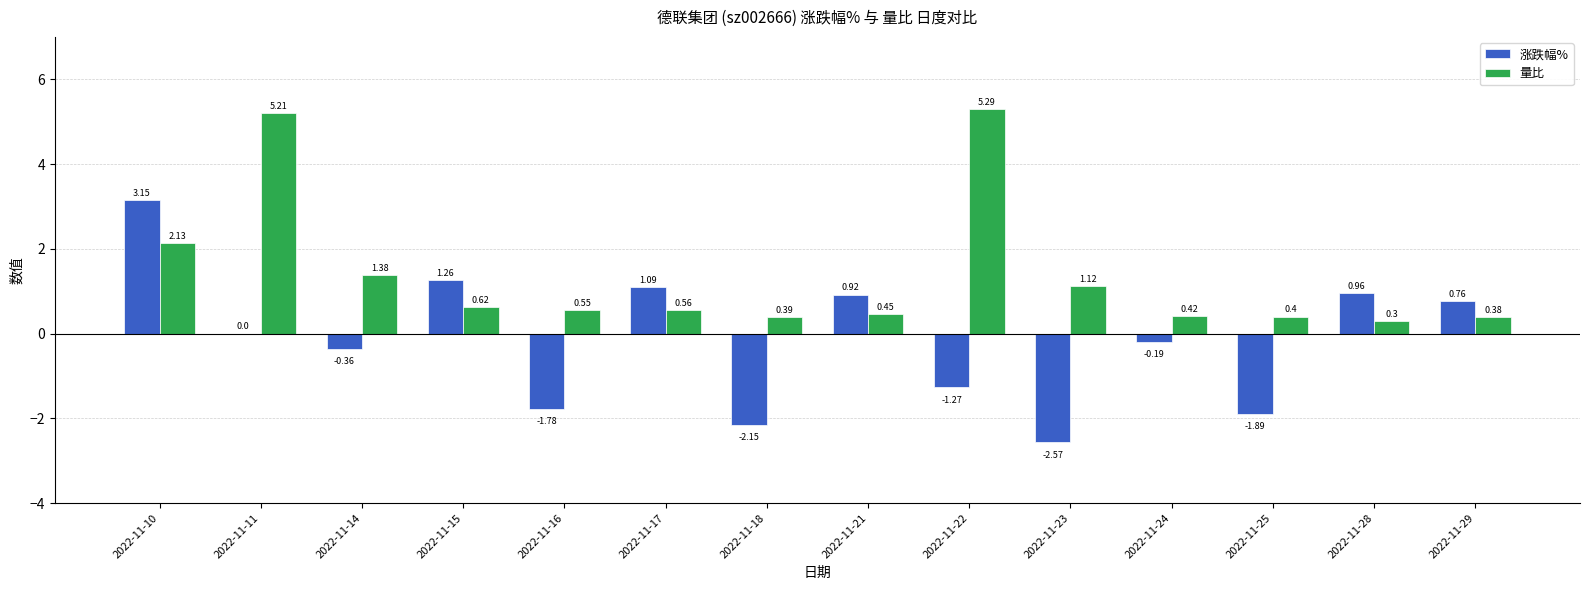

Where does the 涨跌幅% series first go above 0?

2022-11-10